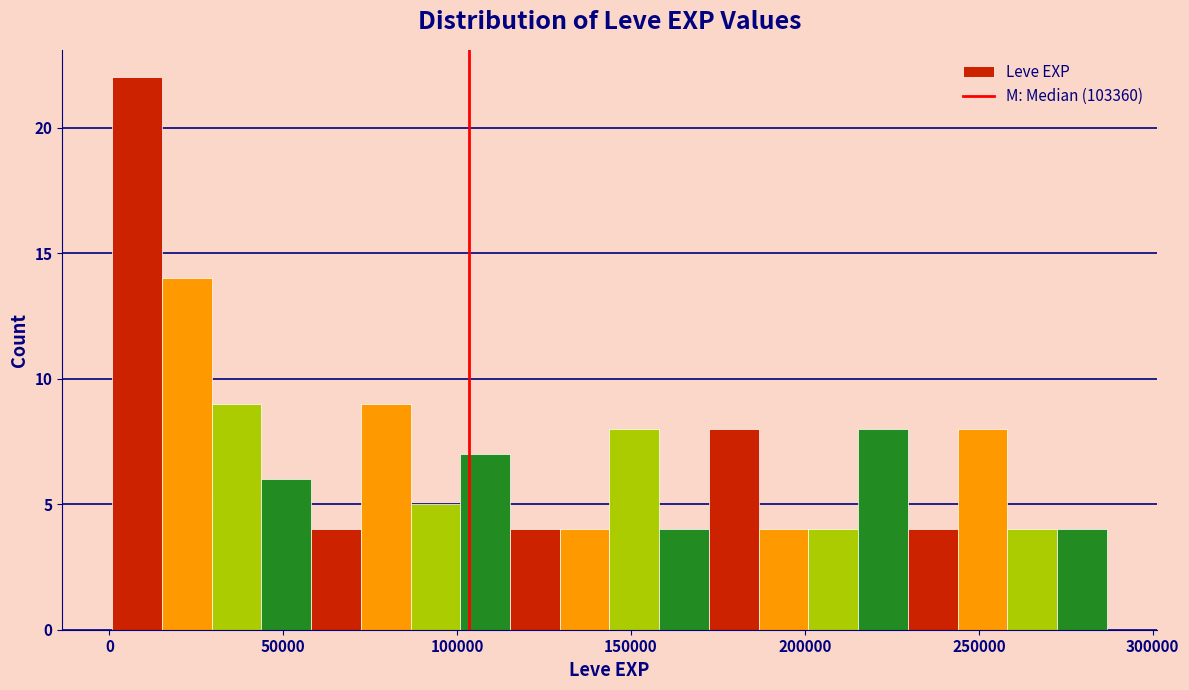

Read against the x-axis, roughly where is the centre of the tallest bar?

10000